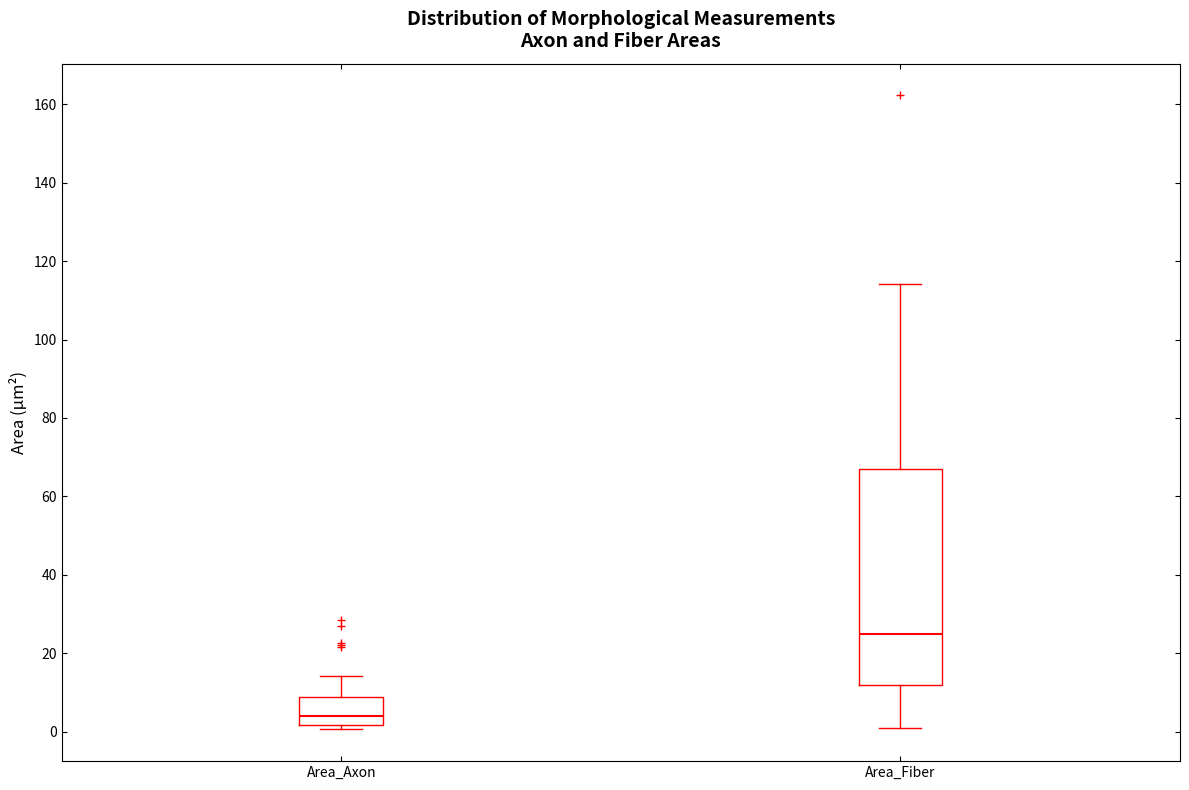

Reading left to right, read every box against the y-axis: the position of its median line, the range the box covers, and the ends of its whiskers. The values are not printed on the chart, so give them approximately, as read against the axis.

Area_Axon: median 4, box 2 to 8, whiskers 0 to 14
Area_Fiber: median 24, box 12 to 68, whiskers 0 to 114